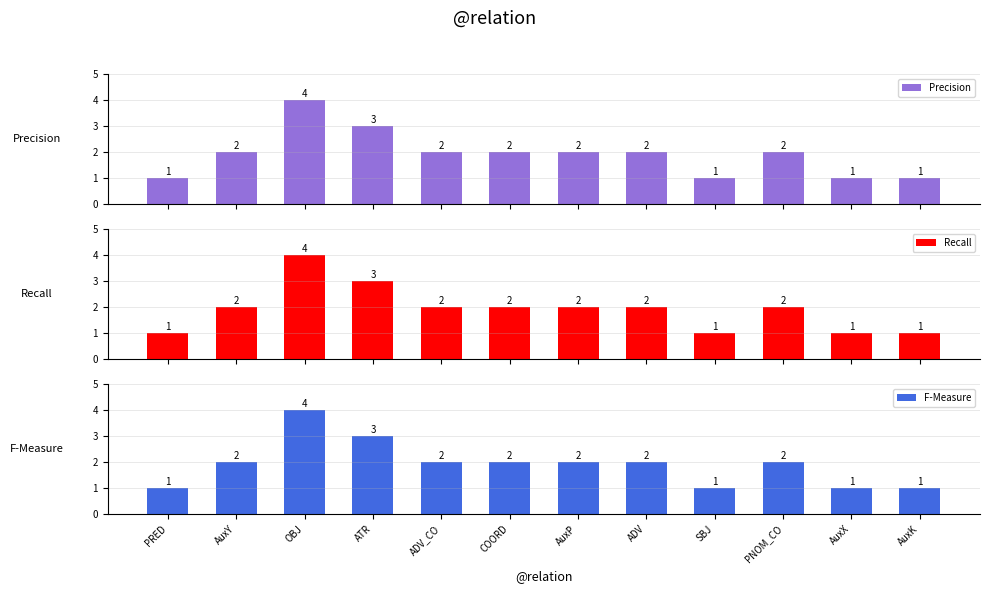

Reading right to left, list all the values displayed in this chart.

Precision: 1	1	2	1	2	2	2	2	3	4	2	1
Recall: 1	1	2	1	2	2	2	2	3	4	2	1
F-Measure: 1	1	2	1	2	2	2	2	3	4	2	1